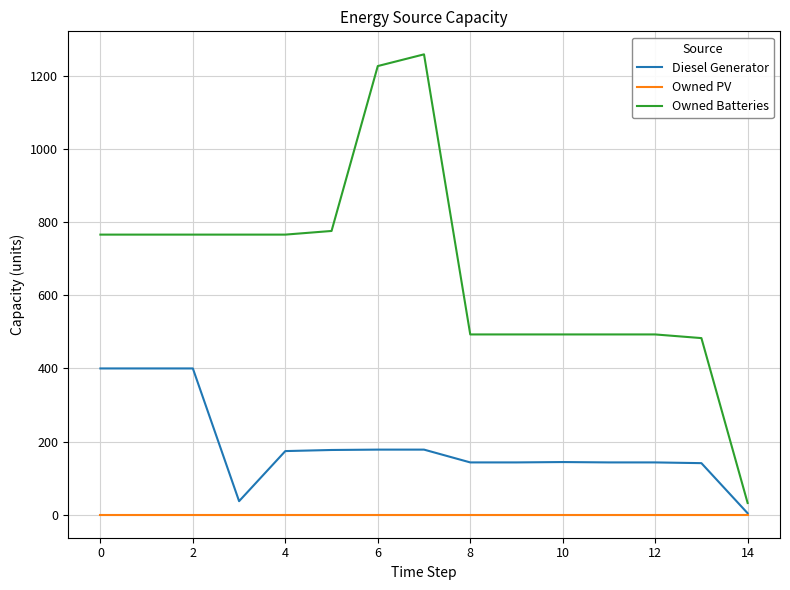

True or false: Owned Batteries and Diesel Generator cross at least once.

False